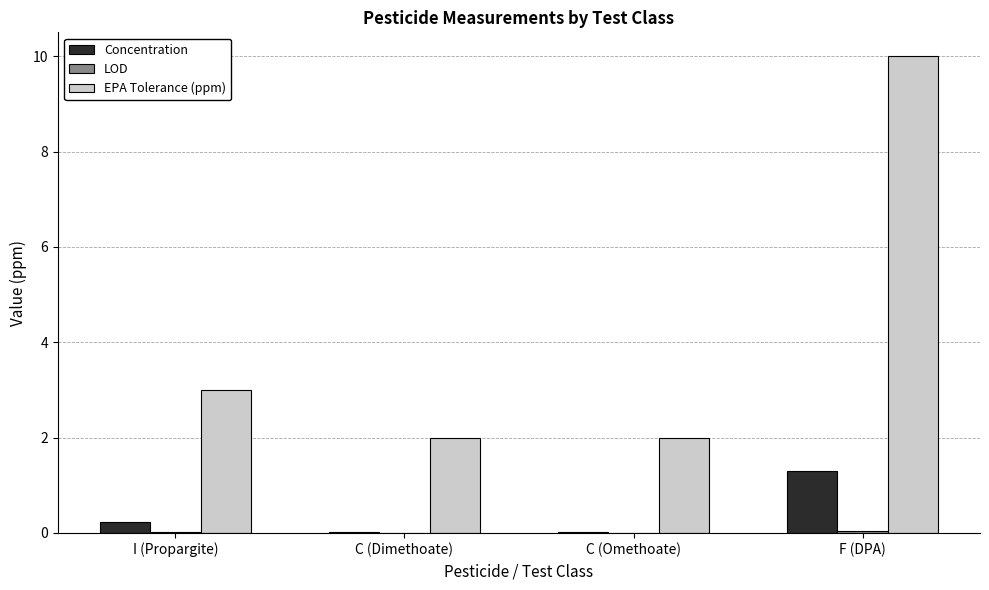

What is the sum of all EPA Tolerance (ppm) values?

17.0